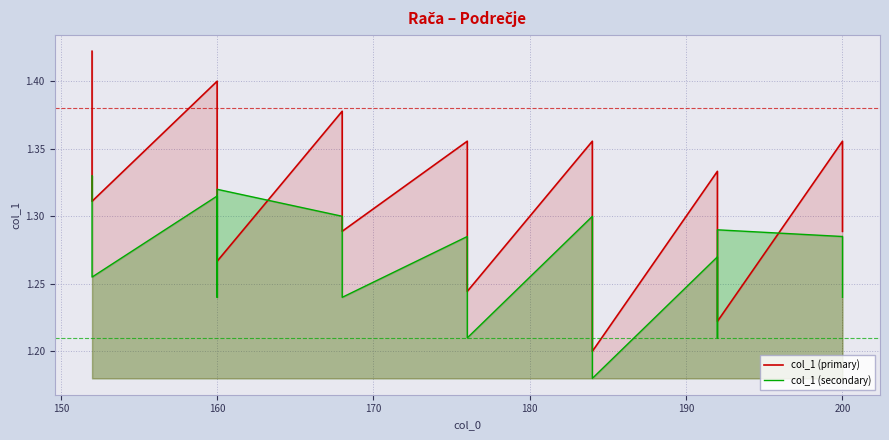

What is the maximum value shown in the chart?

1.4